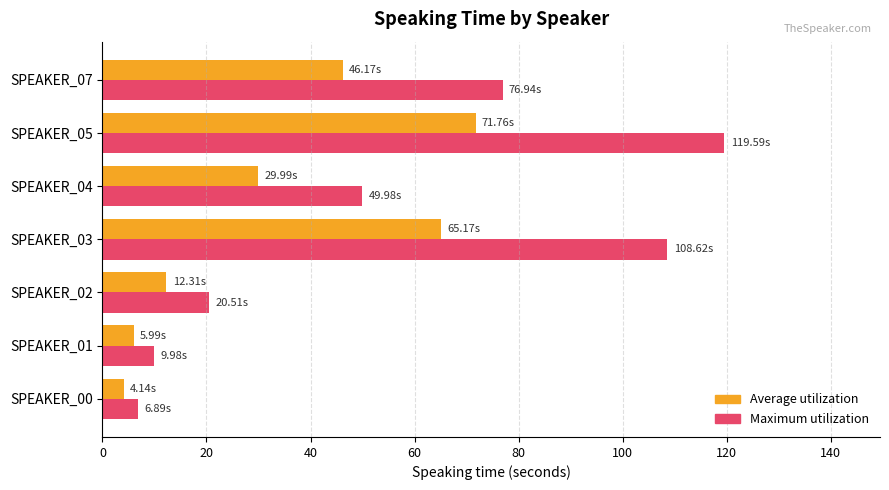

What are all the series names shown in the legend?

Average utilization, Maximum utilization